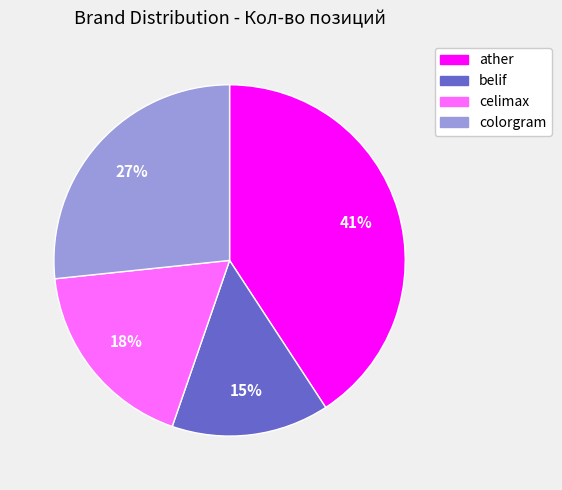

To the nearest percent, what portion does ather represent?

41%